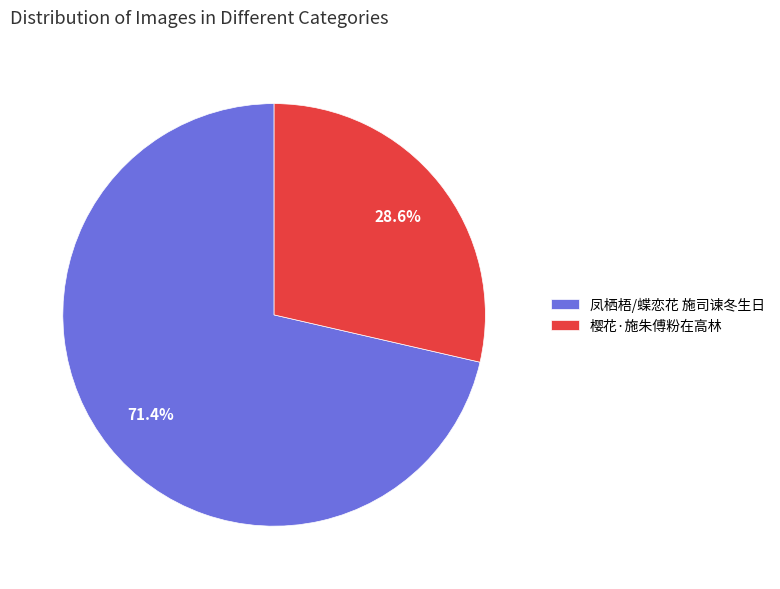

Rank the categories by value from lowest to highest.

樱花·施朱傅粉在高林, 凤栖梧/蝶恋花 施司谏冬生日